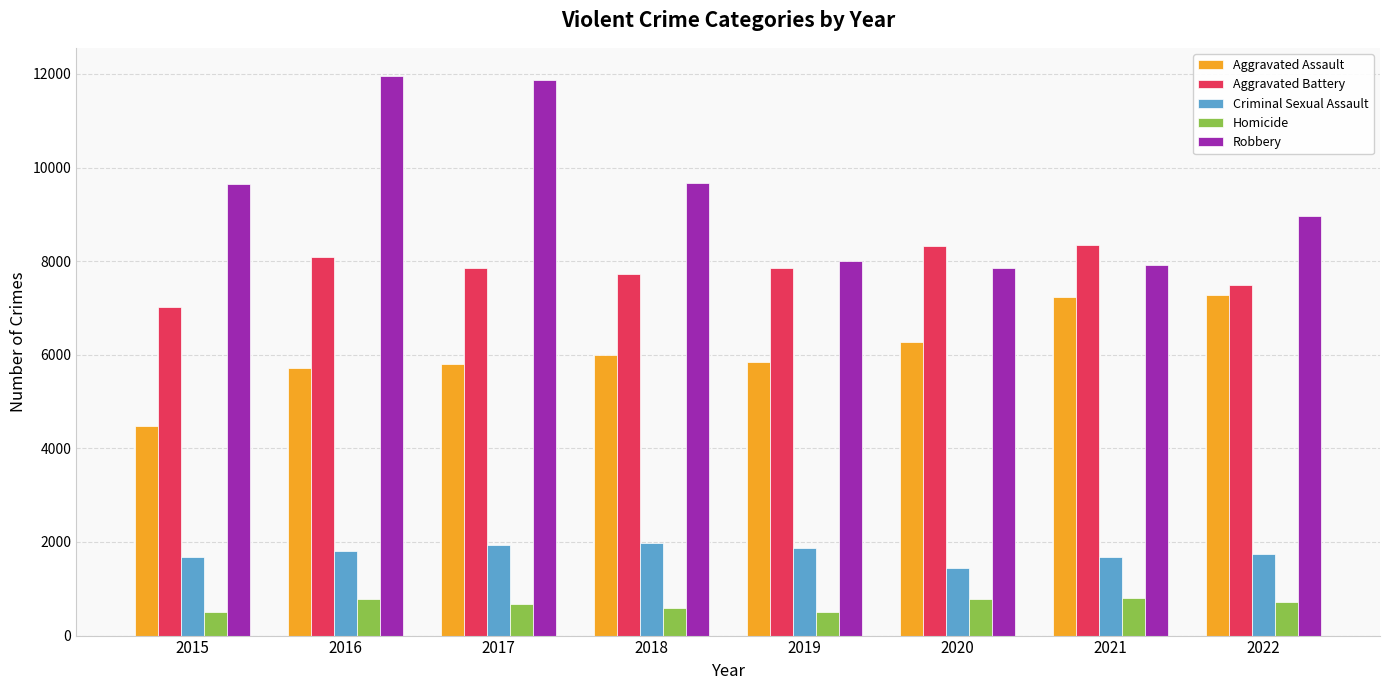

What is the sum of all Criminal Sexual Assault values?

14181